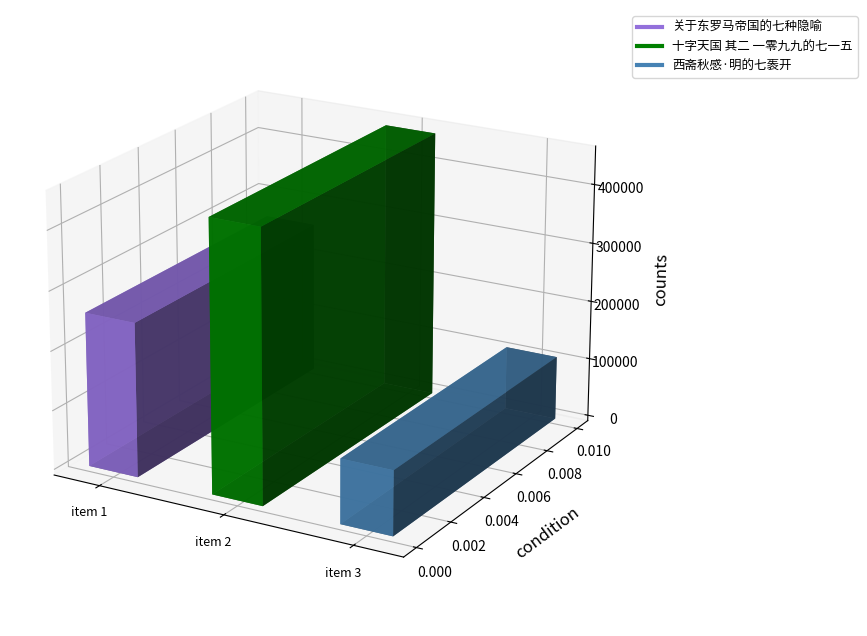

Reading left to right, list all the values displayed in this chart.

关于东罗马帝国的七种隐喻=259375	十字天国 其二 一零九九的七一五=455417	西斋秋感·明的七袠开=108354